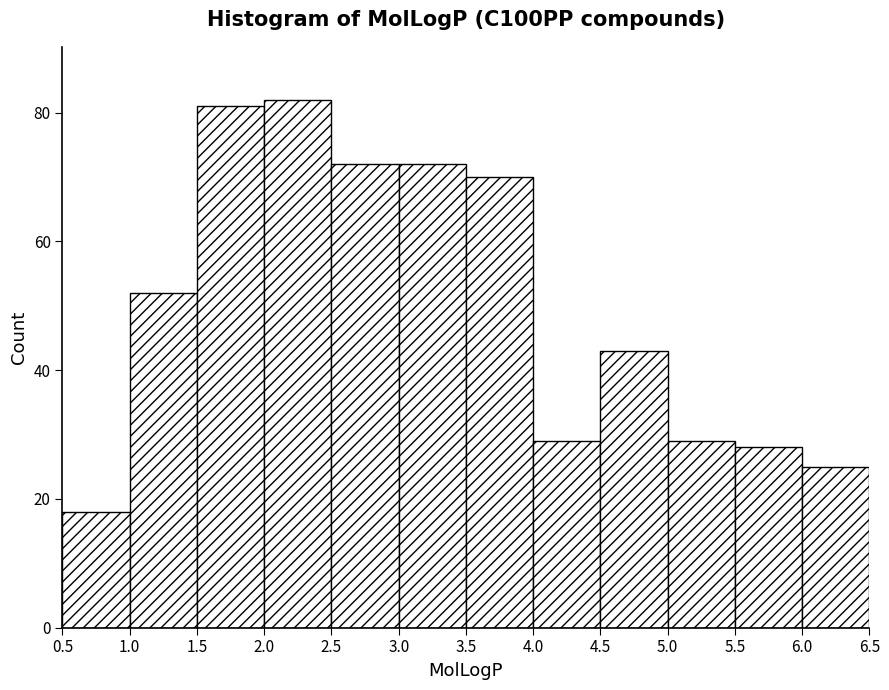

Reading left to right, list every bar in this chart as the range it spans on the x-axis followed by its height. The values are not printed on the chart, so give them approximately, as read against the axis.

0.5 to 1.0: 18
1.0 to 1.5: 52
1.5 to 2.0: 82
2.0 to 2.5: 82
2.5 to 3.0: 72
3.0 to 3.5: 72
3.5 to 4.0: 70
4.0 to 4.5: 30
4.5 to 5.0: 44
5.0 to 5.5: 30
5.5 to 6.0: 28
6.0 to 6.5: 26